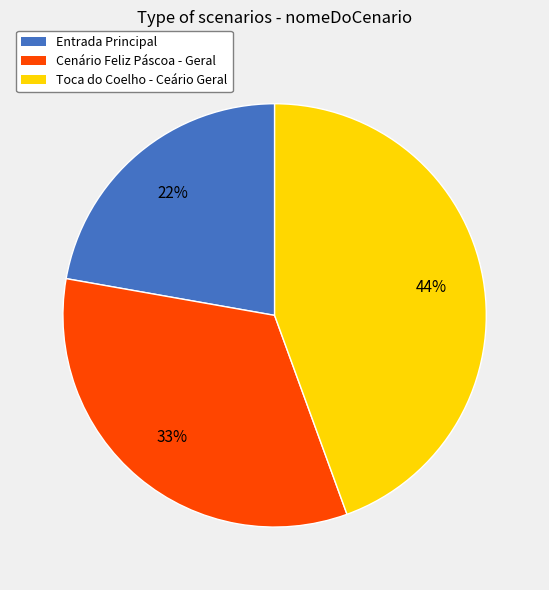

Rank the categories by value from lowest to highest.

Entrada Principal, Cenário Feliz Páscoa - Geral, Toca do Coelho - Ceário Geral